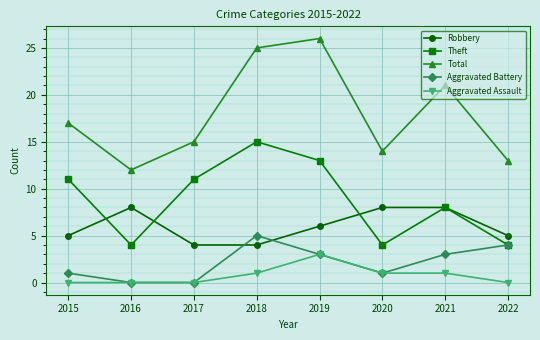

True or false: Robbery and Aggravated Assault intersect in this chart.

False